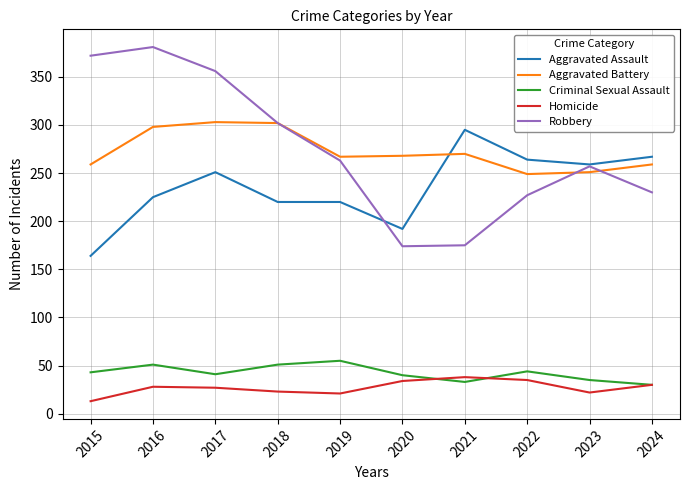

Is it true that Aggravated Battery equals 270 at 2021?

True